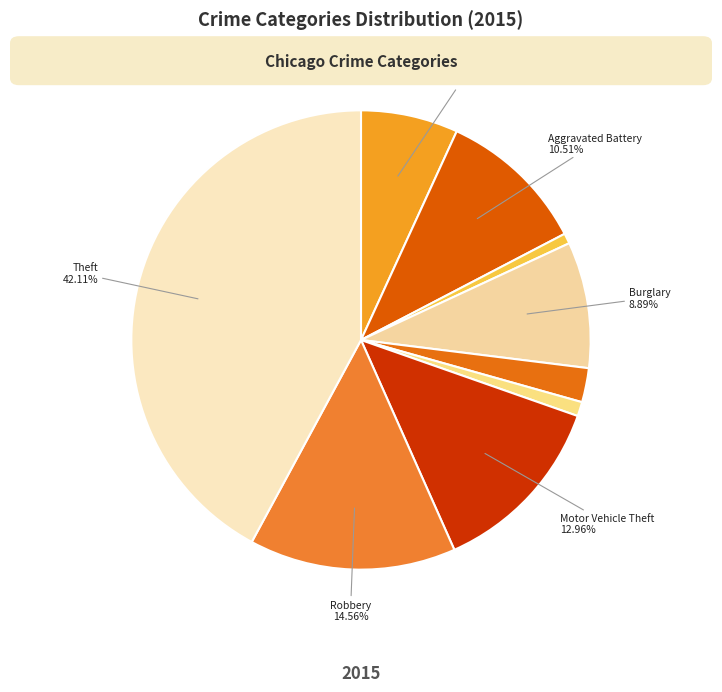

To the nearest percent, what is the difference between the largest and smallest slice percentages?

41%